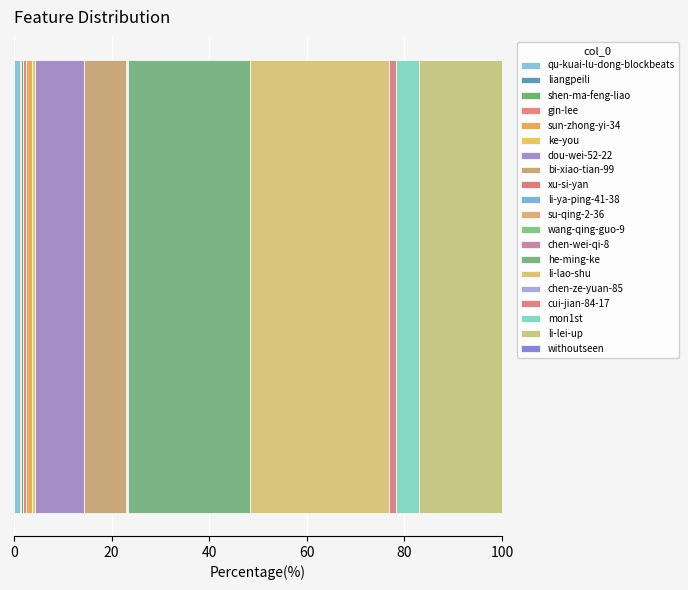

How many categories are shown in the chart?

1